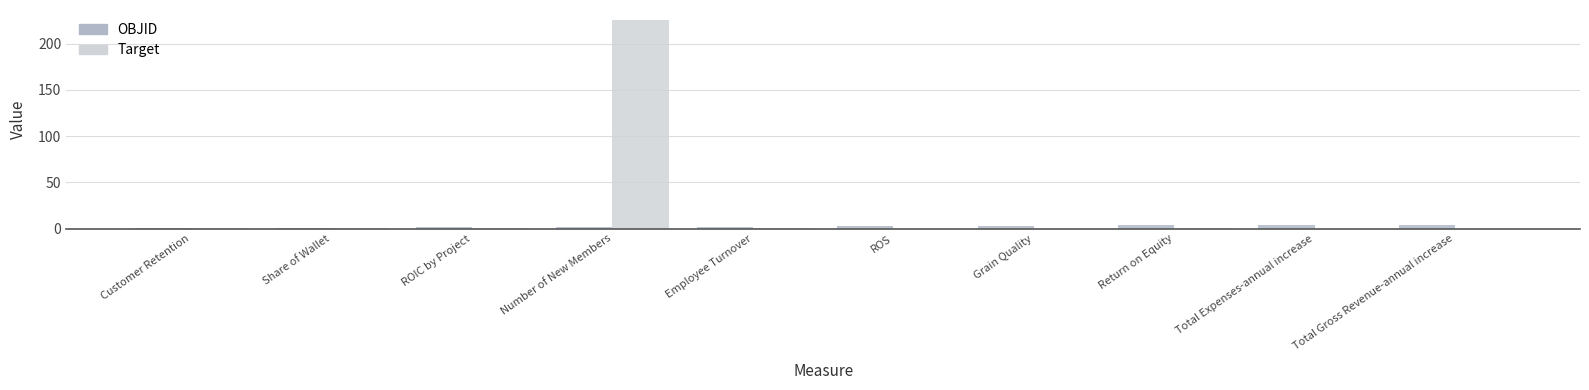

What is the maximum value shown in the chart?

225.0